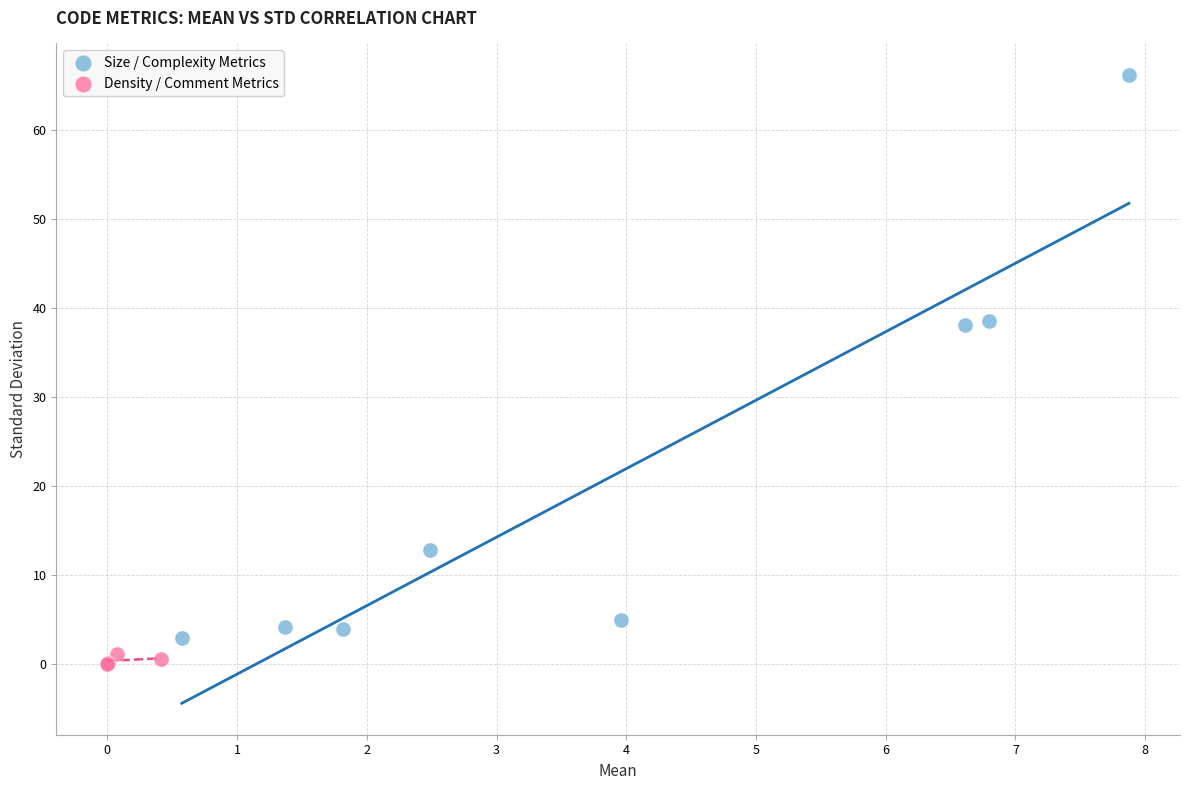

Which series has the largest Y range (max minus min)?

Size / Complexity Metrics